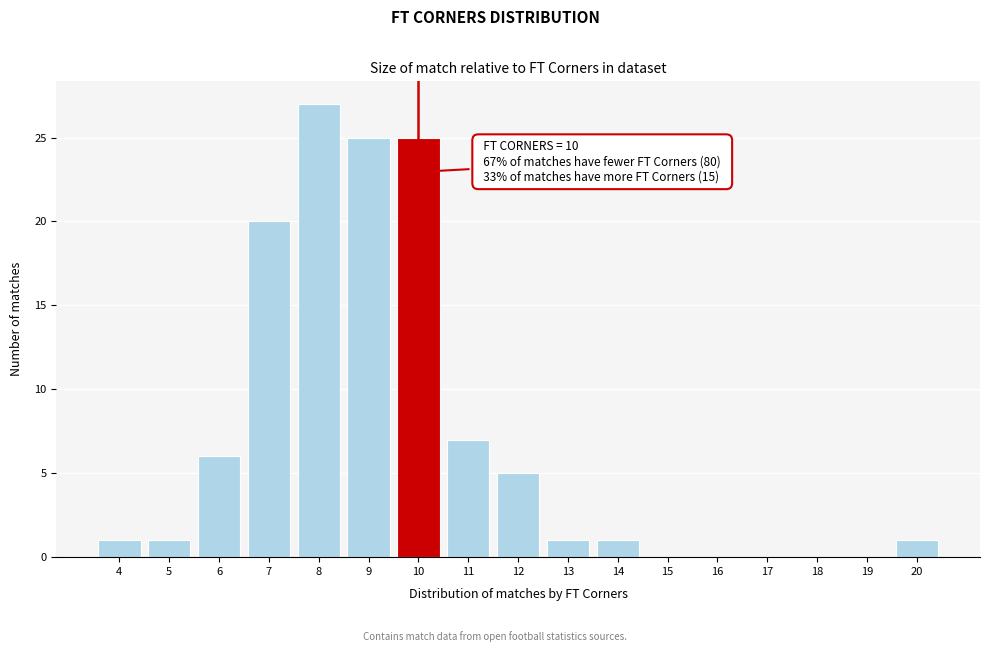

Which range on the x-axis has the tallest bar?

7.5 to 8.5